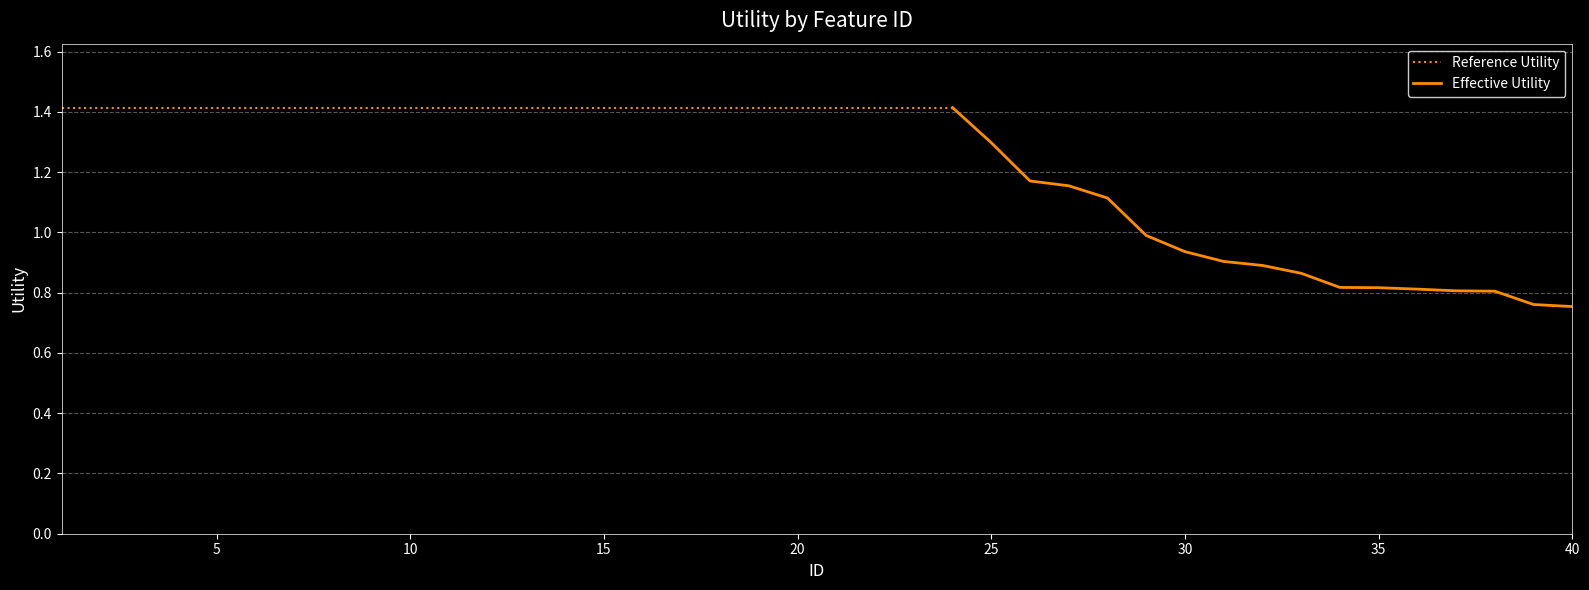

The chart shows a value of 0.8 at 39. True or false?

True